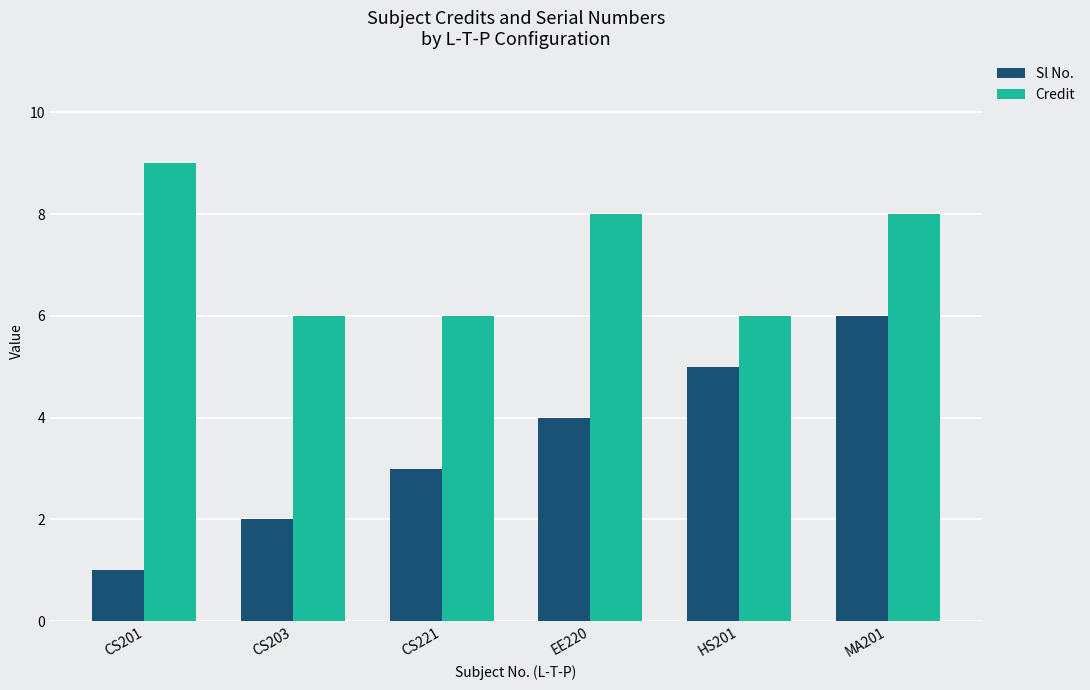

What is the label of the 1st bar from the left?

CS201